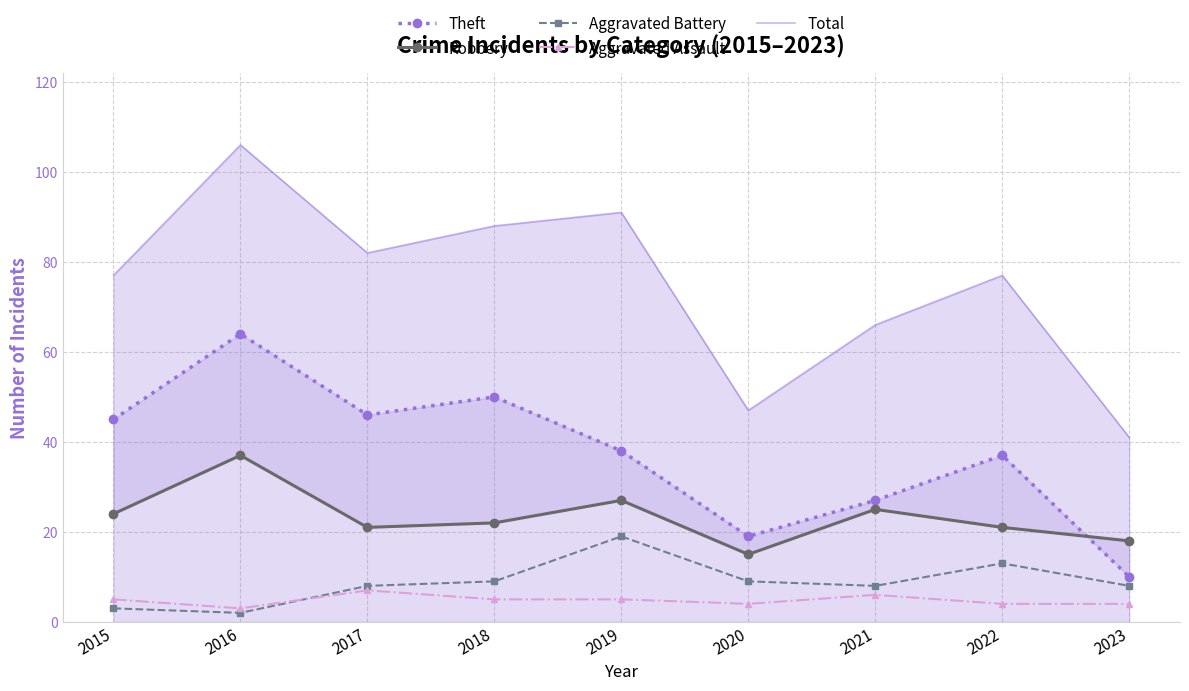

At which category is the sum across all series the highest?

2016